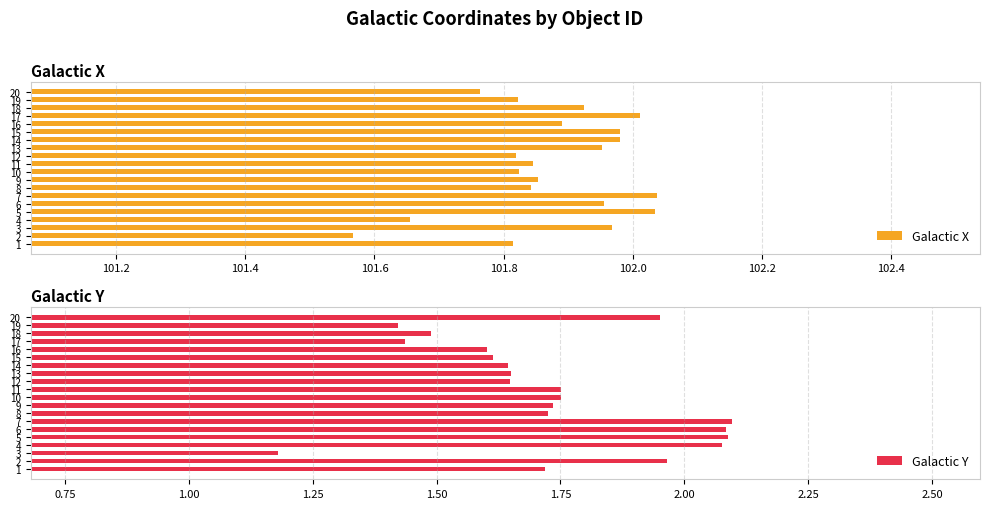

Is it true that Galactic X equals 141.6 at 12?

False